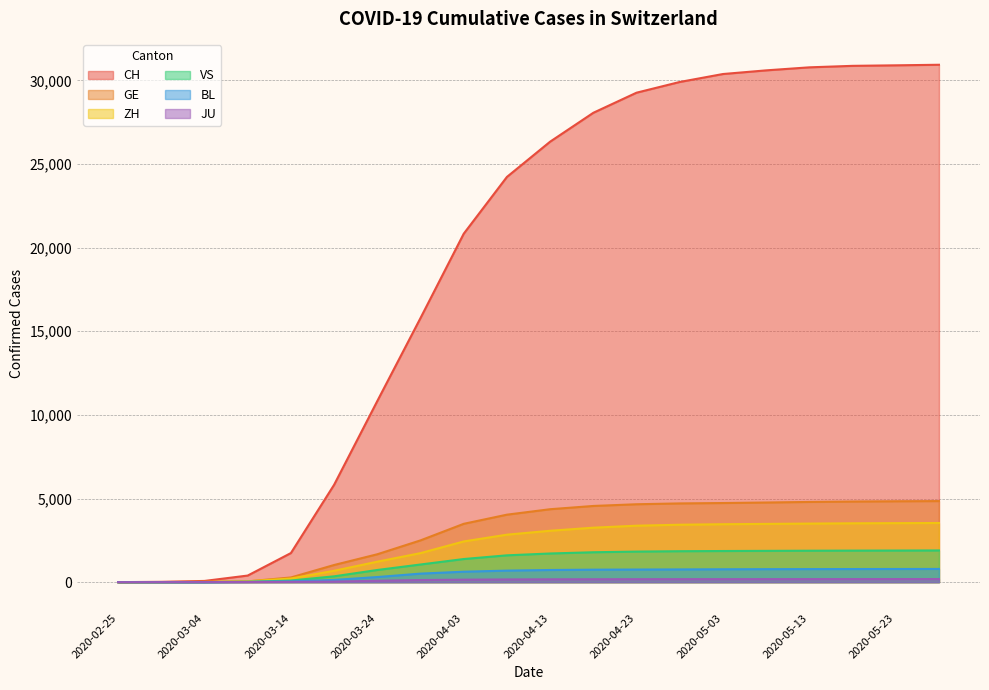

Which series has the largest total across all categories?

CH